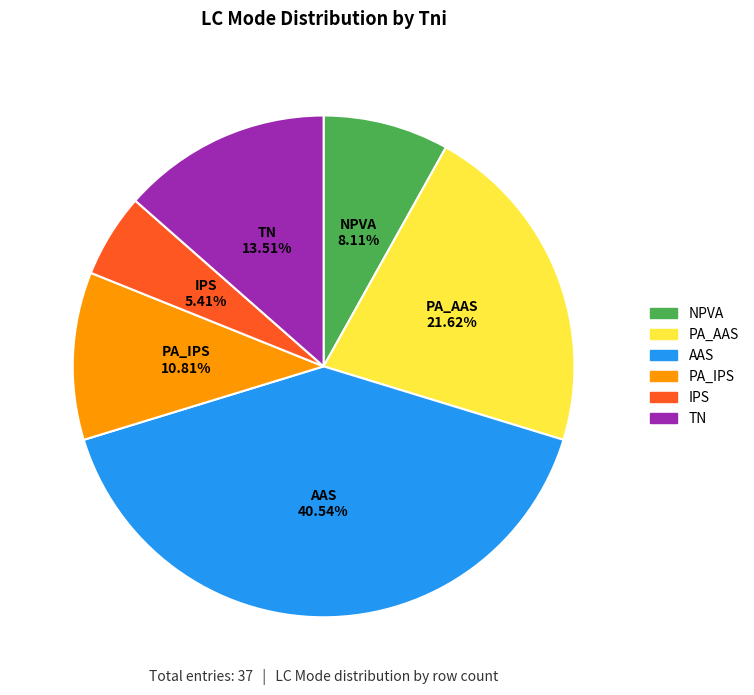

Does TN account for over 50% of the chart?

No